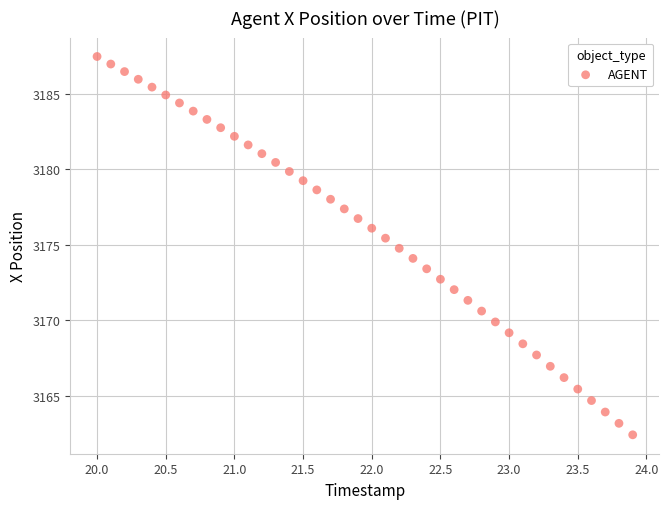

What is the range of X values (max minus min)?

3.9